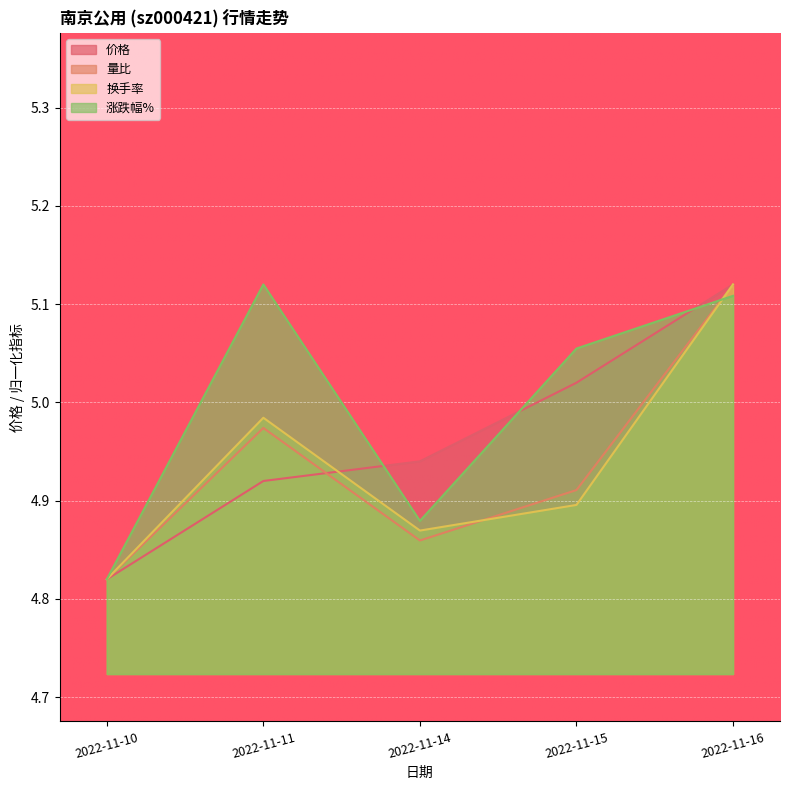

Rank the categories by 换手率 value from lowest to highest.

2022-11-10, 2022-11-14, 2022-11-15, 2022-11-11, 2022-11-16